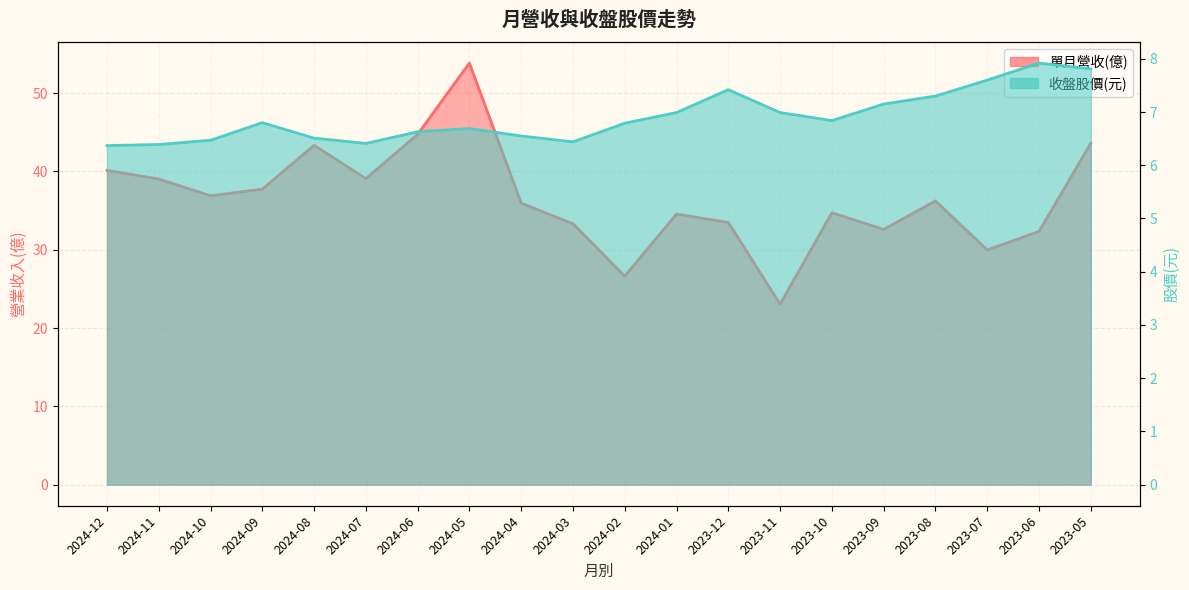

Where is the first local maximum for 單月營收(億)?

2024-08